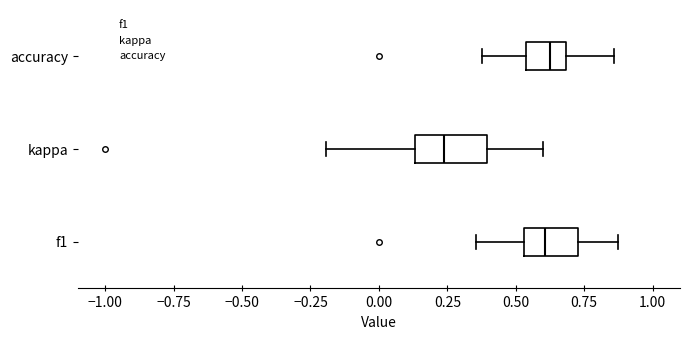

Where is the right edge of the box for kappa on the x-axis? The values are not printed on the chart, so give them approximately, as read against the axis.

0.40